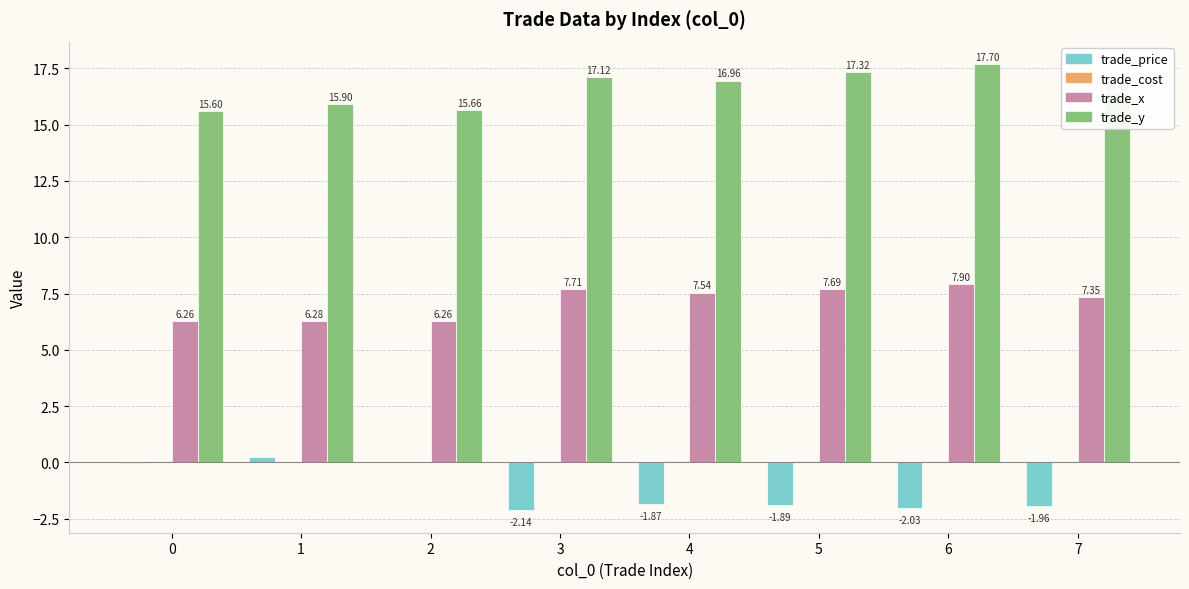

At which category is the sum across all series the highest?

6